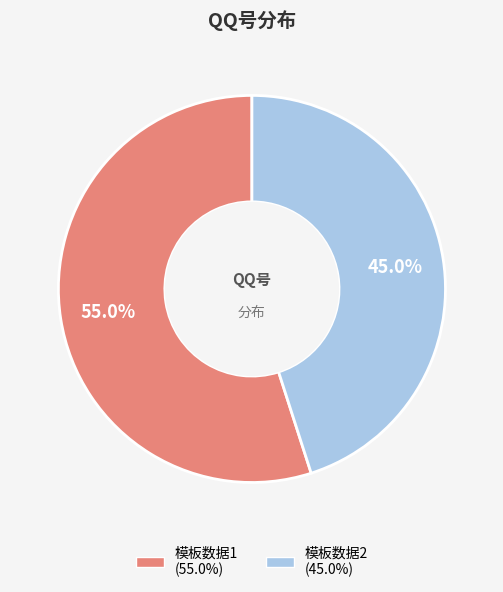

To the nearest percent, what percentage of the pie is 模板数据2?

45%